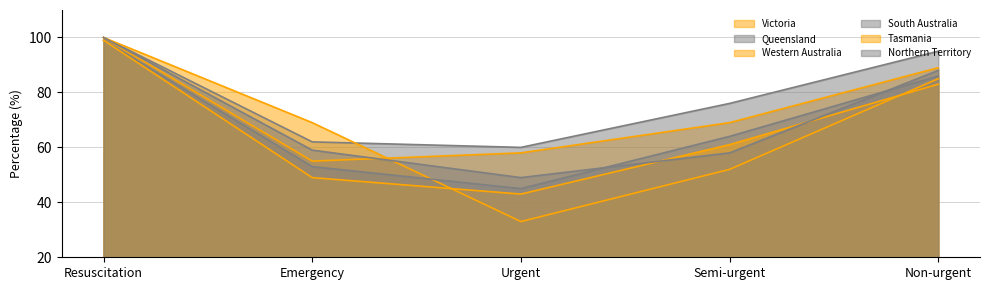

Count the number of categories in the chart.

5